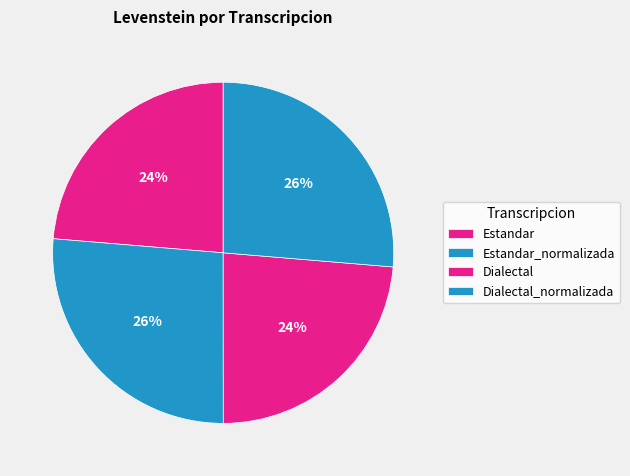

Does Dialectal represent more than half of the total?

No